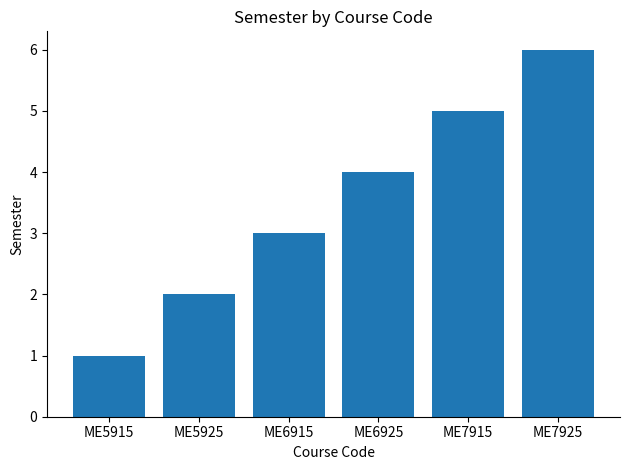

True or false: the data shows 2 at ME6915.

False